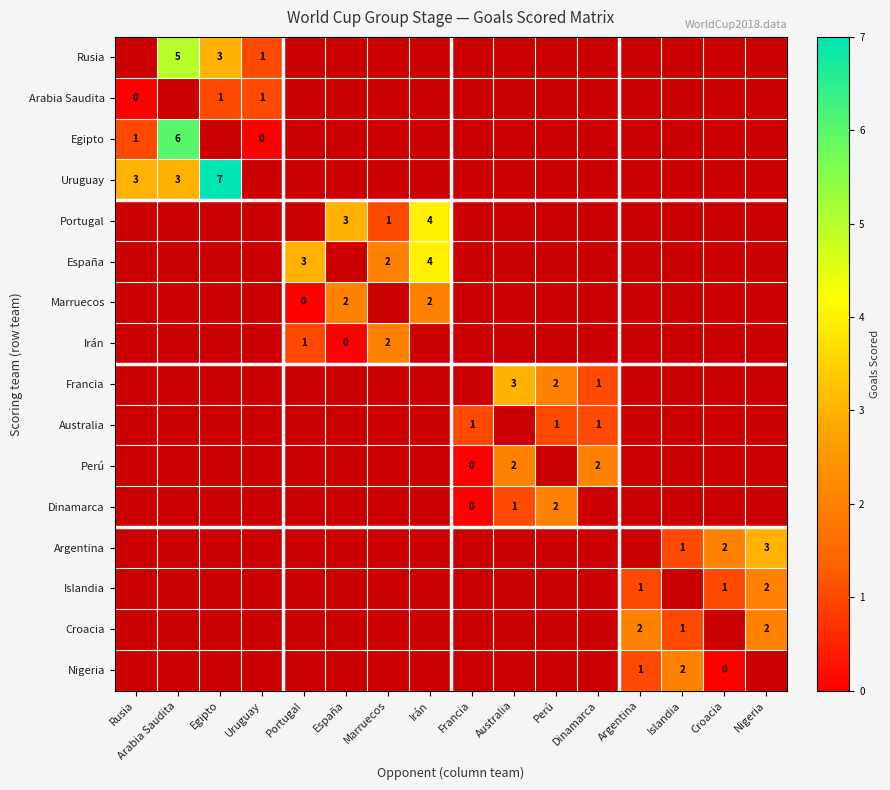

The value of Egipto at Rusia is 2. True or false?

False